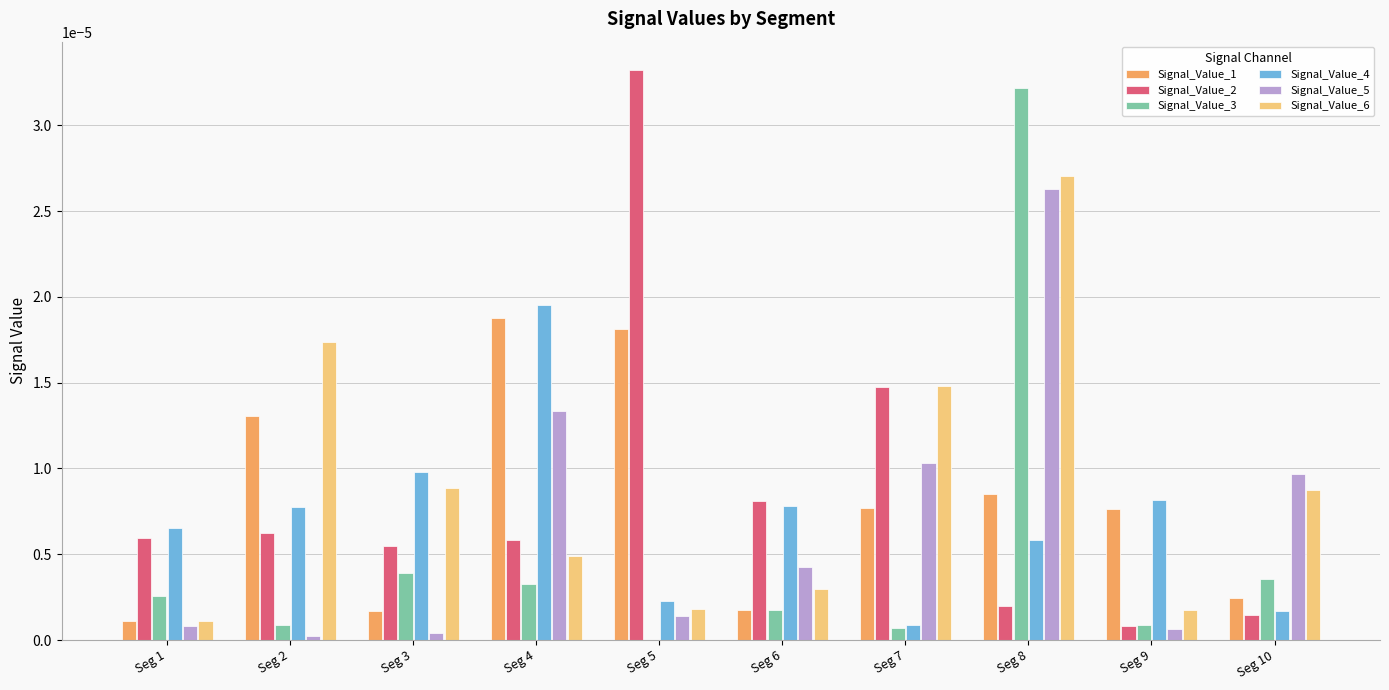

How many groups of bars are there?

10